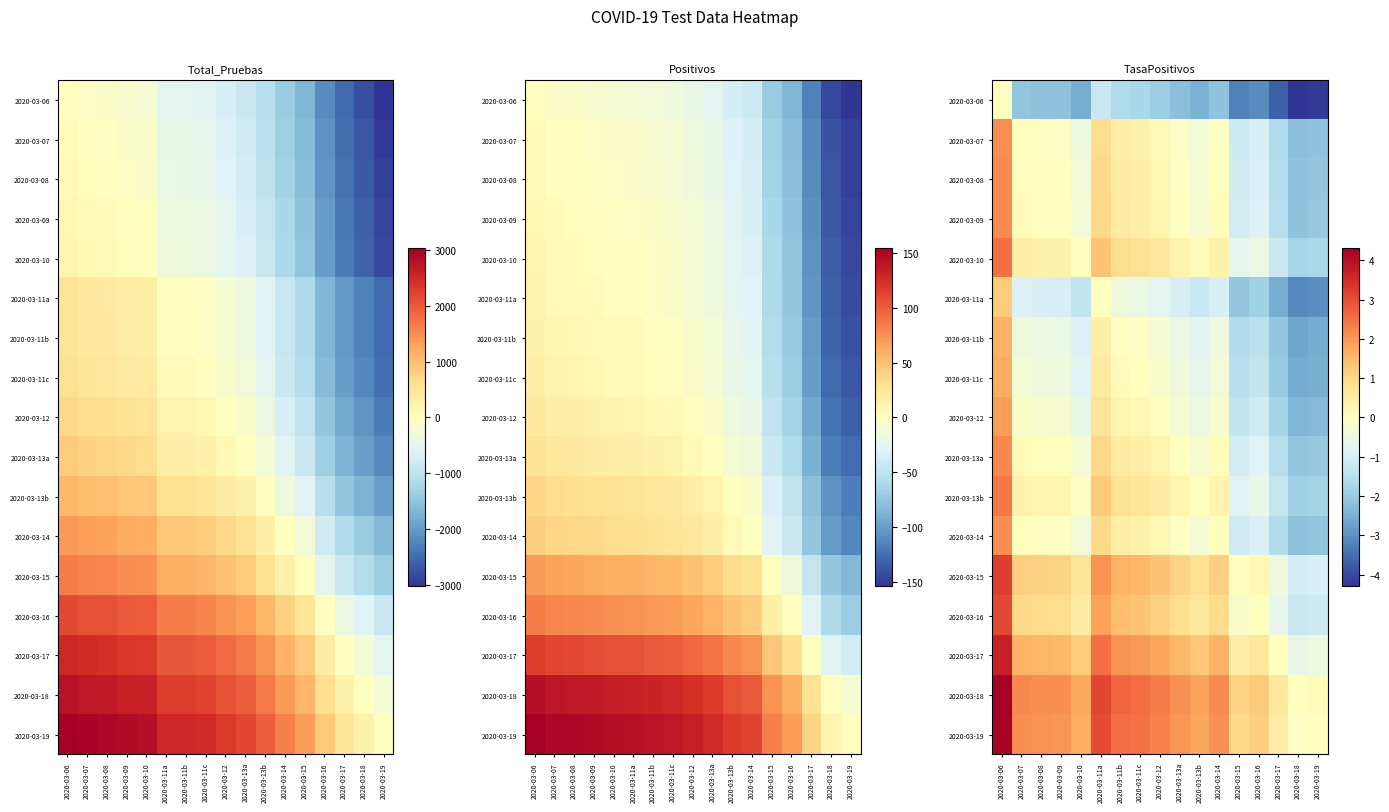

Where does the 2020-03-09 series first go above 0?

2020-03-06